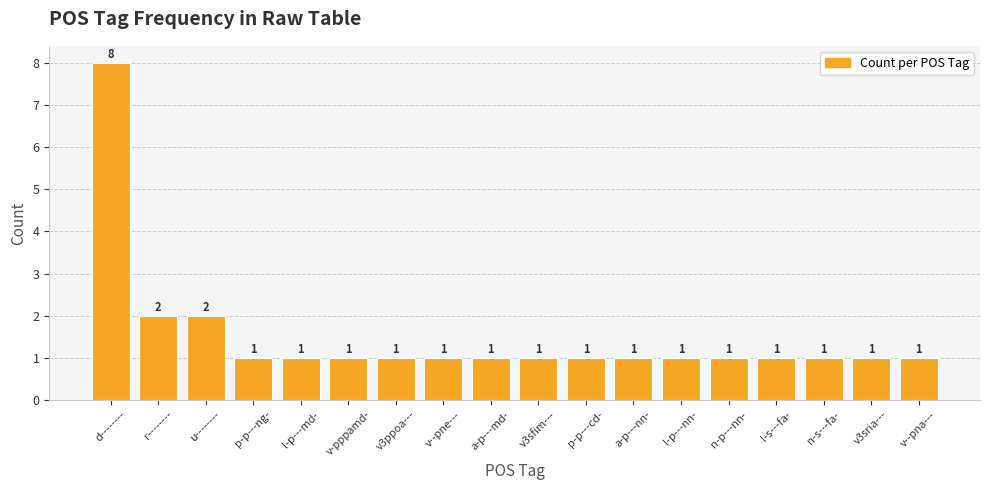

The value at l-p---md- is 2. True or false?

False